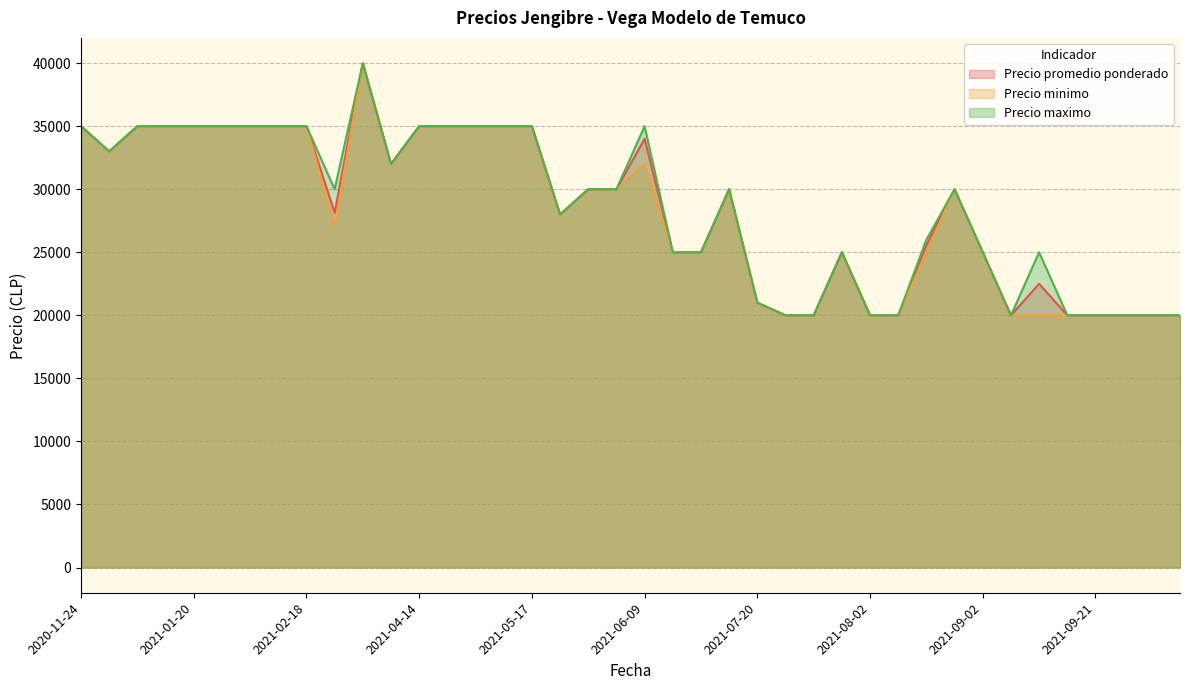

Which series has the widest spread of values?

Precio promedio ponderado